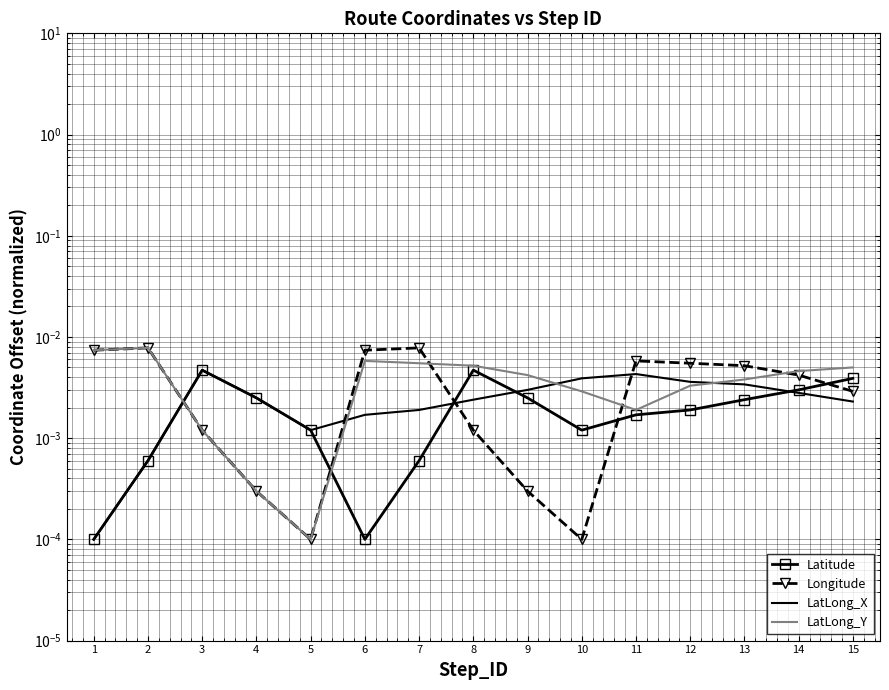

Where do Latitude and Longitude first cross each other?

2 and 3